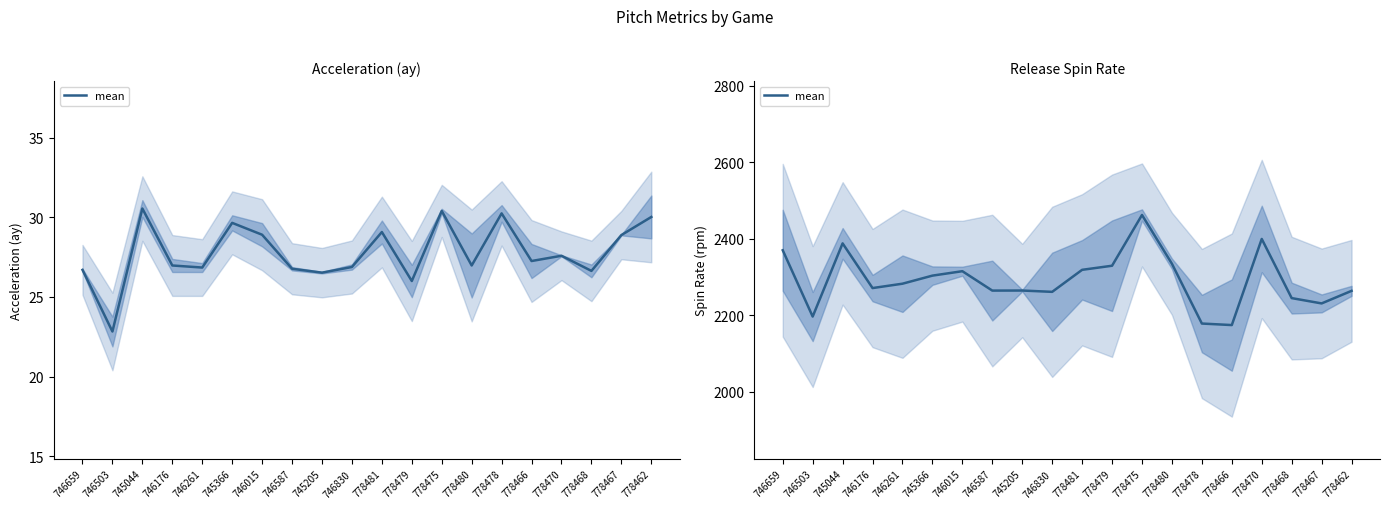

What is the difference between the second highest and minimum values?

225.1